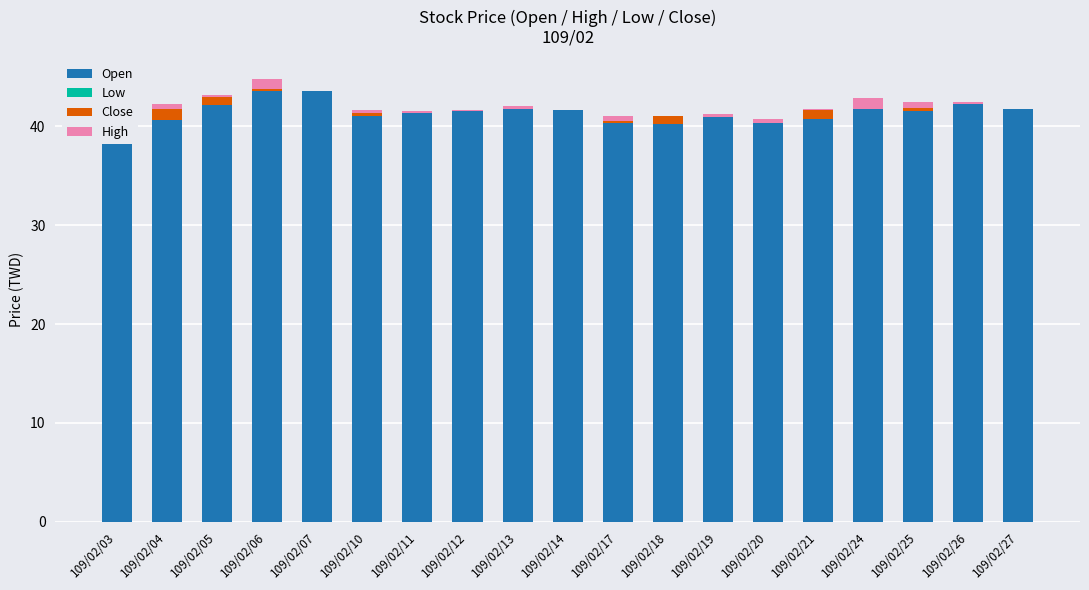

Reading left to right, extract all data points from this chart.

Open: 109/02/03=41.8	109/02/04=40.6	109/02/05=42.2	109/02/06=43.5	109/02/07=43.5	109/02/10=41.0	109/02/11=41.4	109/02/12=41.5	109/02/13=41.8	109/02/14=41.7	109/02/17=40.3	109/02/18=40.2	109/02/19=40.9	109/02/20=40.3	109/02/21=40.7	109/02/24=41.8	109/02/25=41.5	109/02/26=42.3	109/02/27=41.8
Low: 109/02/03=0.0	109/02/04=0.0	109/02/05=0.0	109/02/06=0.0	109/02/07=0.0	109/02/10=0.0	109/02/11=0.0	109/02/12=0.0	109/02/13=0.0	109/02/14=0.0	109/02/17=0.0	109/02/18=0.0	109/02/19=0.0	109/02/20=0.0	109/02/21=0.0	109/02/24=0.0	109/02/25=0.0	109/02/26=0.0	109/02/27=0.0
Close: 109/02/03=0.0	109/02/04=1.1	109/02/05=0.8	109/02/06=0.2	109/02/07=0.0	109/02/10=0.4	109/02/11=0.0	109/02/12=0.0	109/02/13=0.0	109/02/14=0.0	109/02/17=0.2	109/02/18=0.8	109/02/19=0.0	109/02/20=0.0	109/02/21=0.9	109/02/24=0.0	109/02/25=0.4	109/02/26=0.0	109/02/27=0.0
High: 109/02/03=0.5	109/02/04=0.5	109/02/05=0.2	109/02/06=1.0	109/02/07=0.0	109/02/10=0.4	109/02/11=0.2	109/02/12=0.2	109/02/13=0.4	109/02/14=0.0	109/02/17=0.5	109/02/18=0.0	109/02/19=0.3	109/02/20=0.5	109/02/21=0.1	109/02/24=1.1	109/02/25=0.6	109/02/26=0.2	109/02/27=0.0